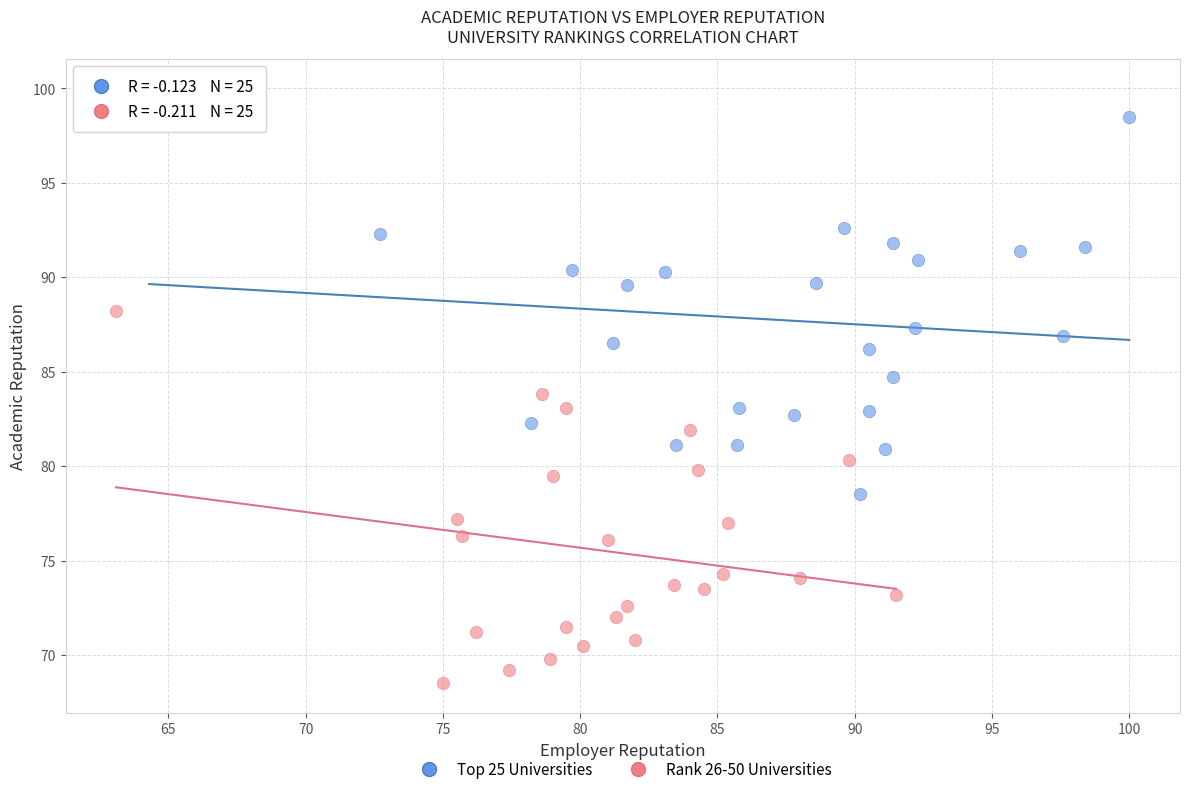

What are all the series names shown in the legend?

Top 25 Universities, Rank 26-50 Universities